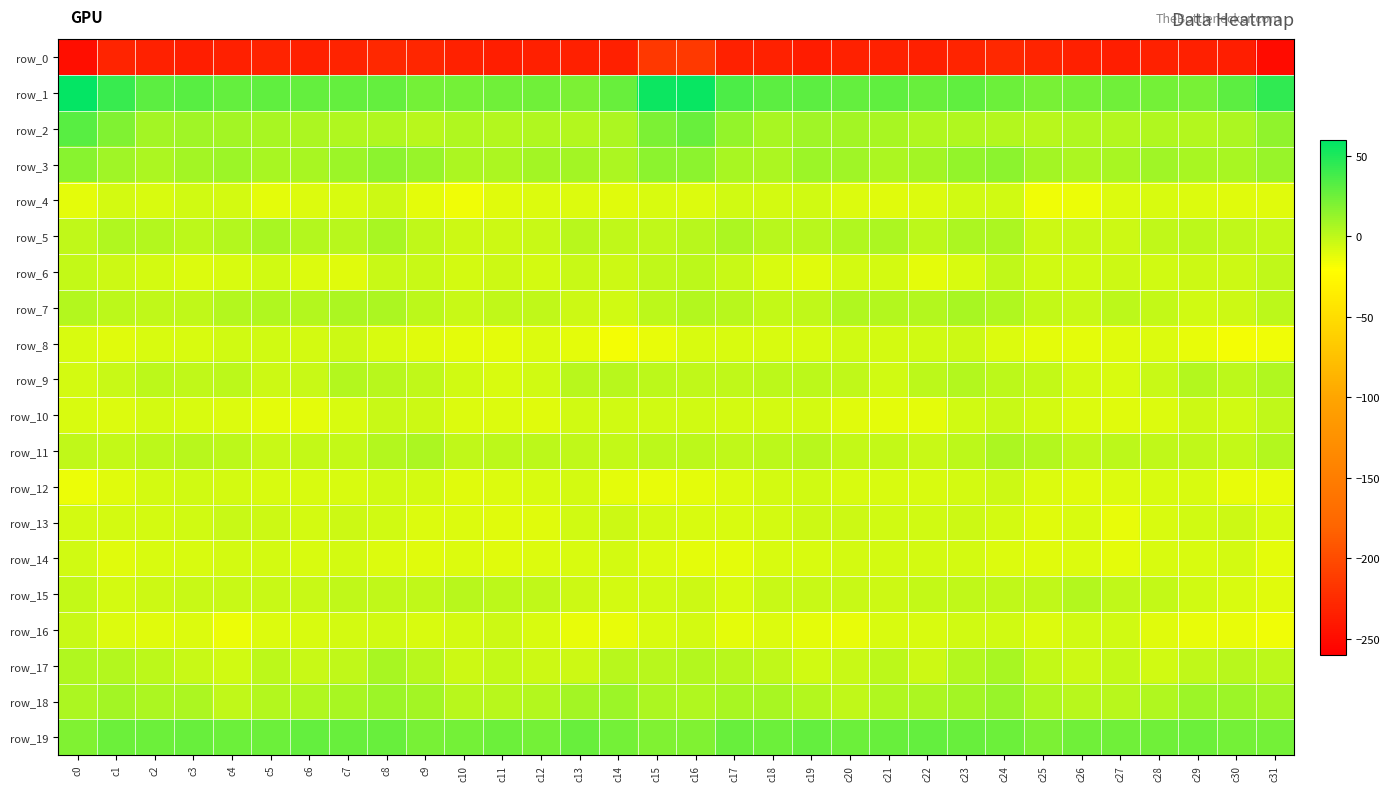

At which label does row_10 reach its peak?

c31